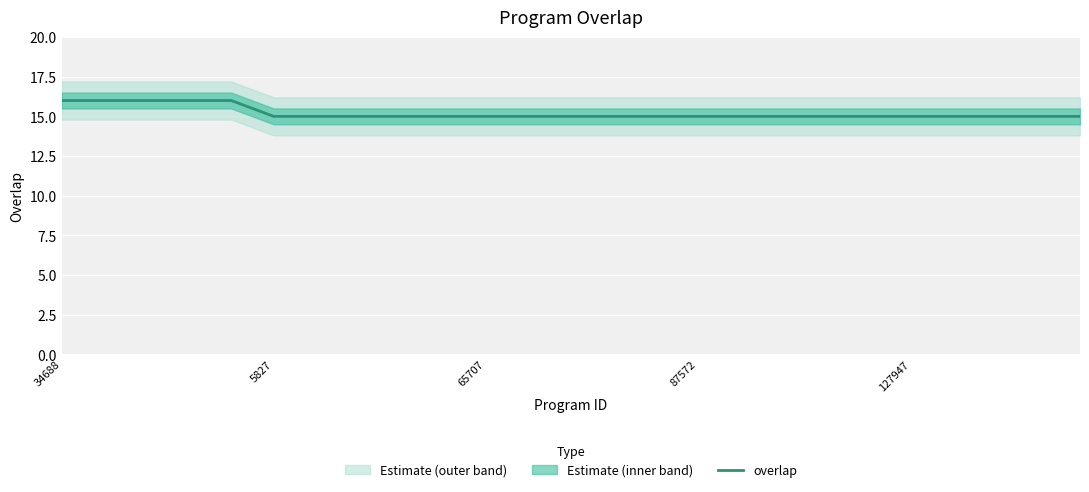

What is the highest value of the overlap series?

16